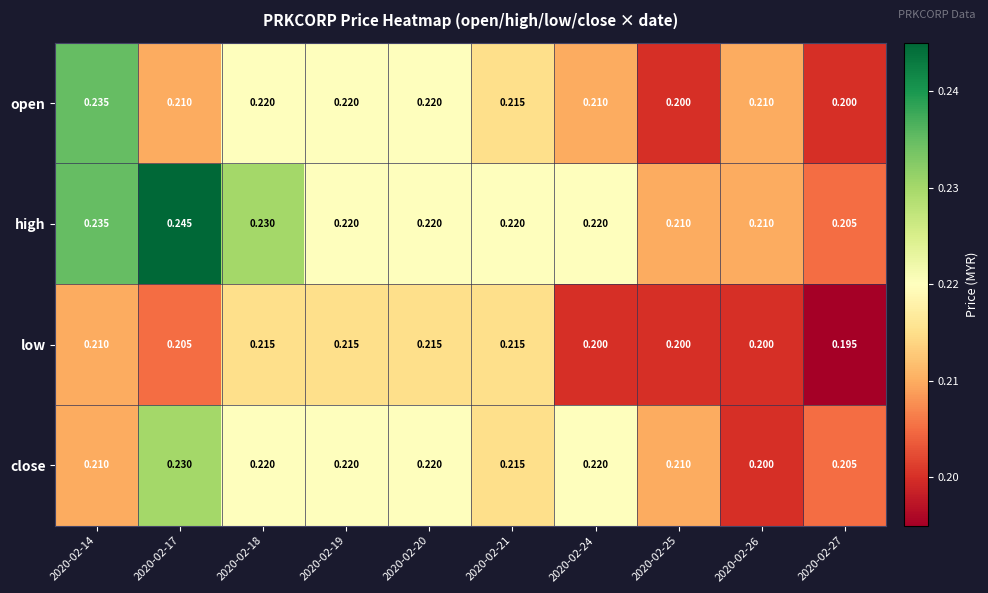

Between 2020-02-18 and 2020-02-24, which series saw the biggest shift?

low